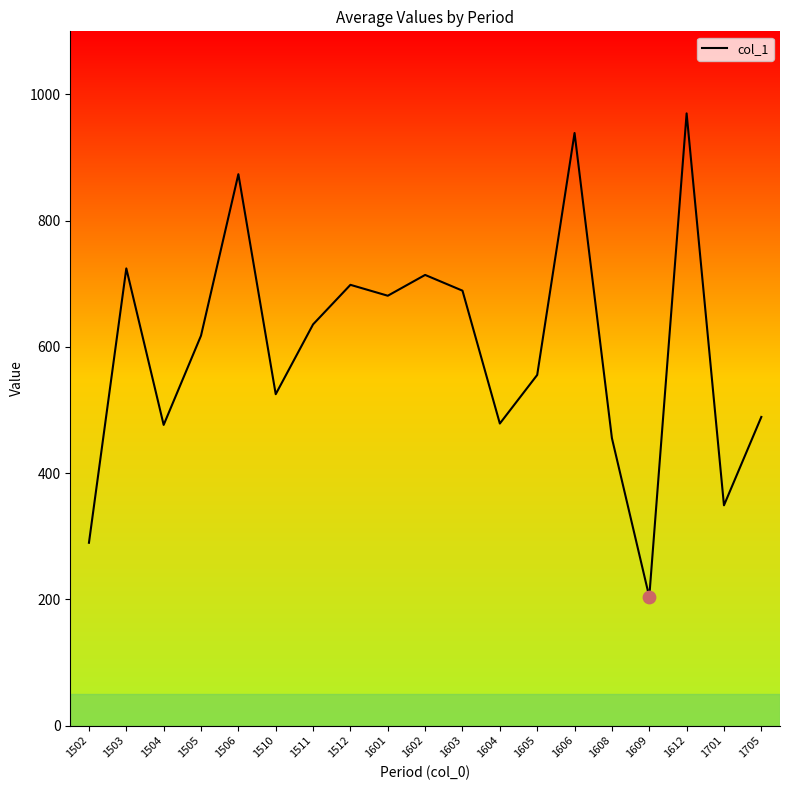

Which has a higher value, 1505 or 1602?

1602